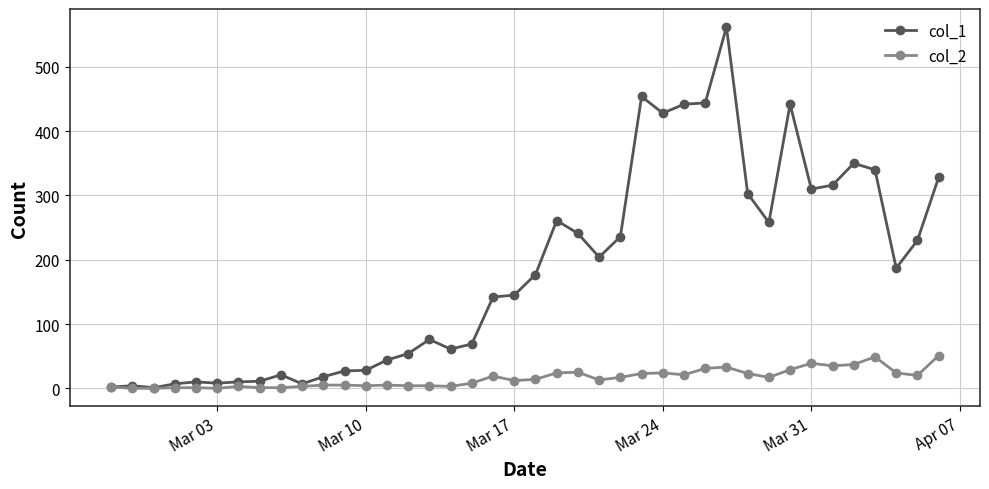

True or false: col_1 has more than 1 interior local peaks.

True